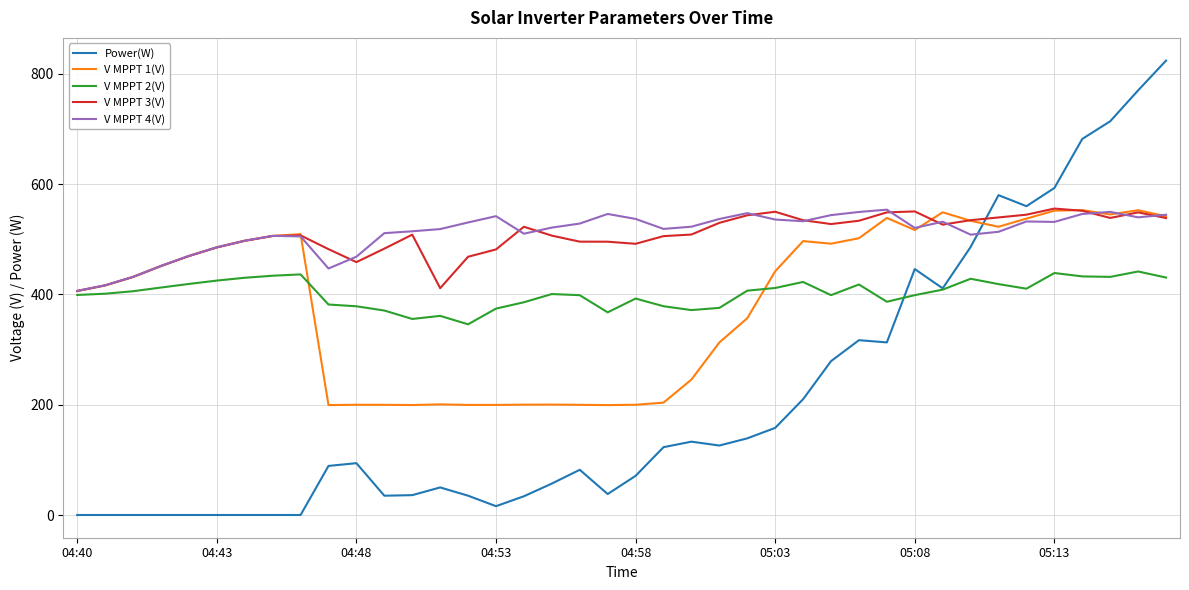

Which series has the largest range (max minus min)?

Power(W)